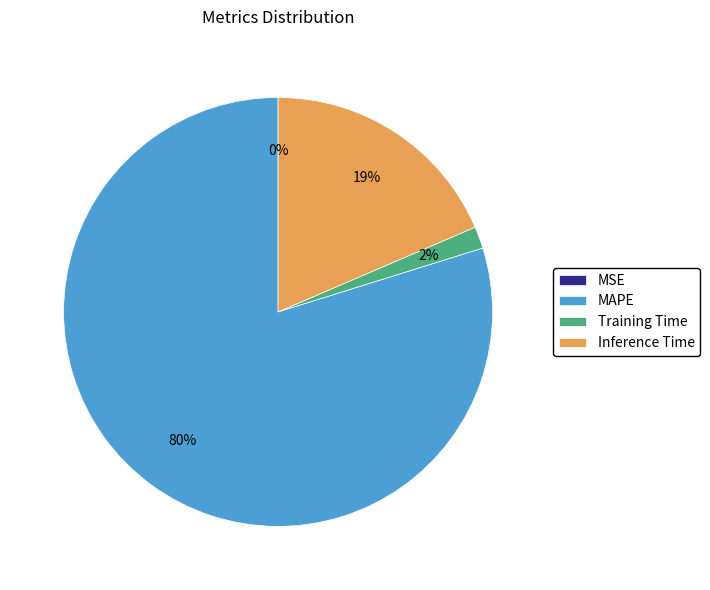

The MAPE slice represents 66% of the pie. True or false?

False